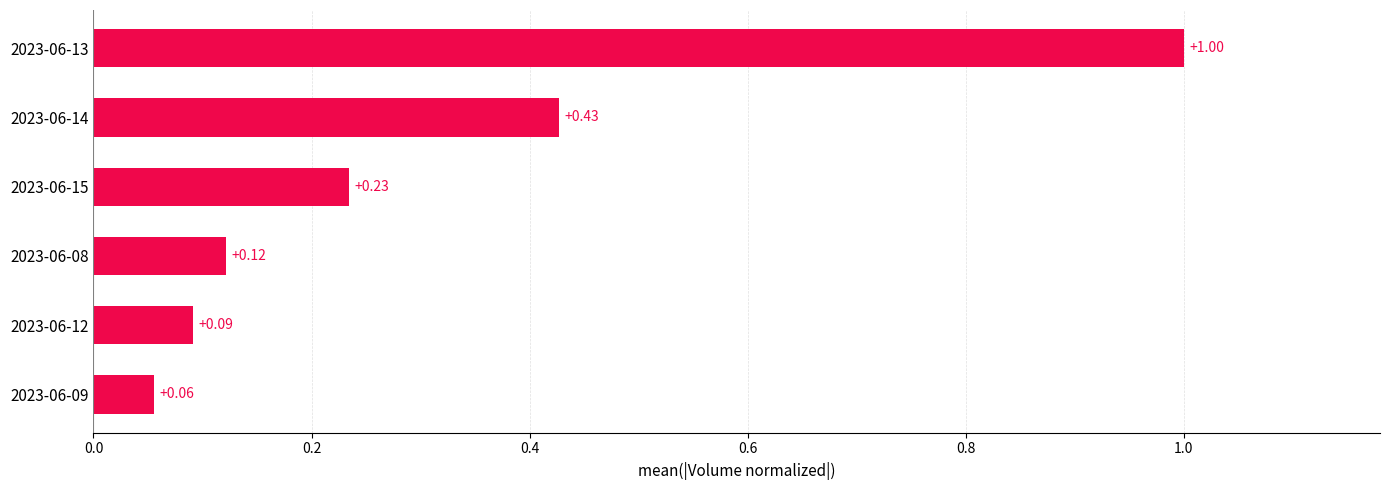

What is the maximum value shown in the chart?

1.0